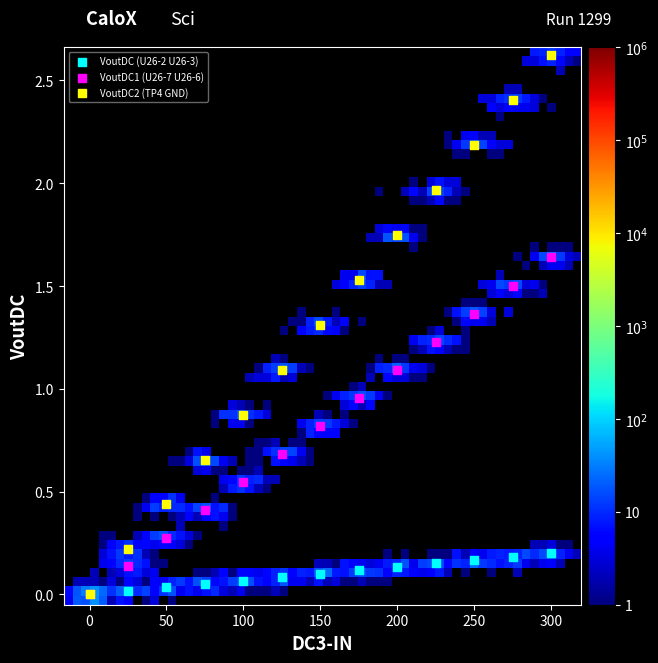

In the VoutDC2 (TP4 GND) series, what Y value is closest to 1?

1.1